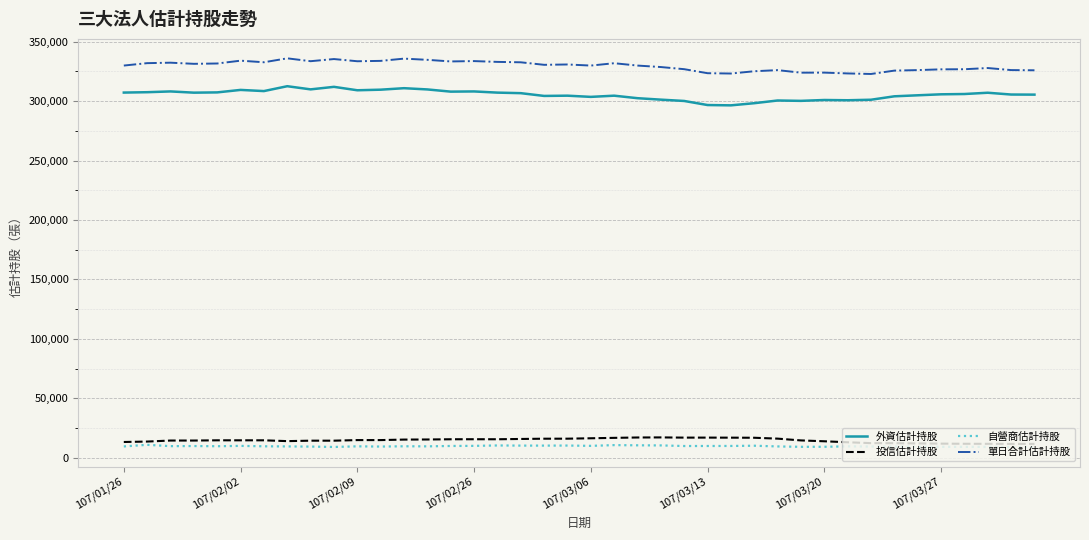

Which series has the largest total across all categories?

單日合計估計持股